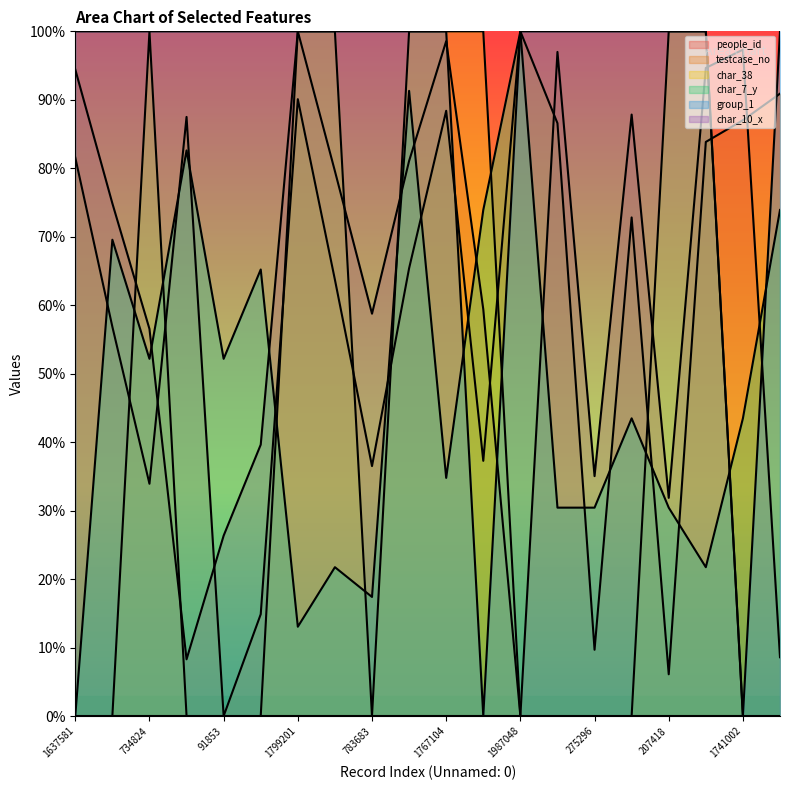

Does the chart display data point markers on the line(s)?

No